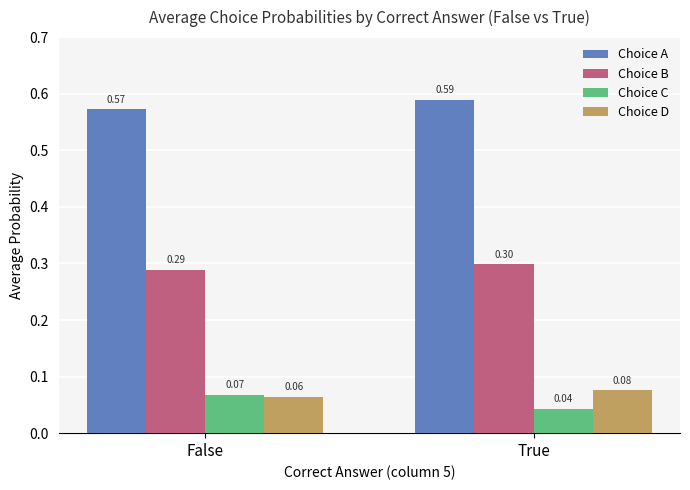

Which series has the widest spread of values?

Choice C